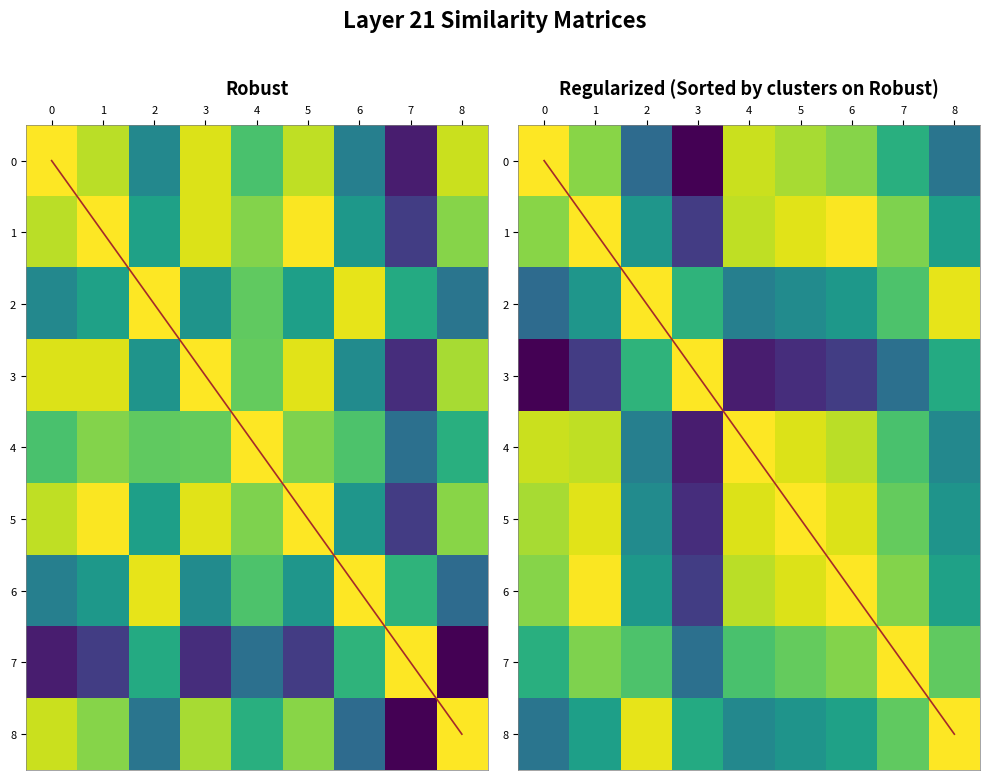

Rank the series by their maximum value, from highest to lowest.

0, 1, 2, 3, 4, 5, 6, 7, 8